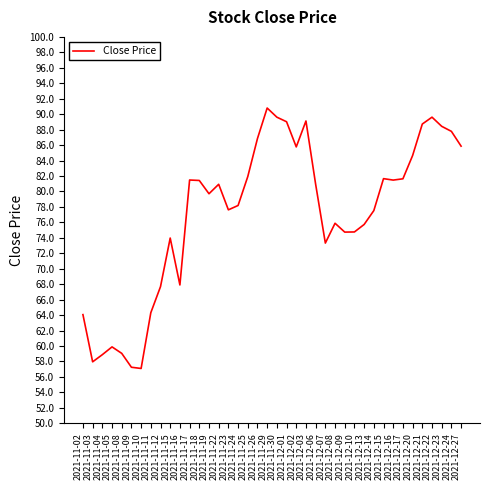

What is the greatest value displayed?

90.8